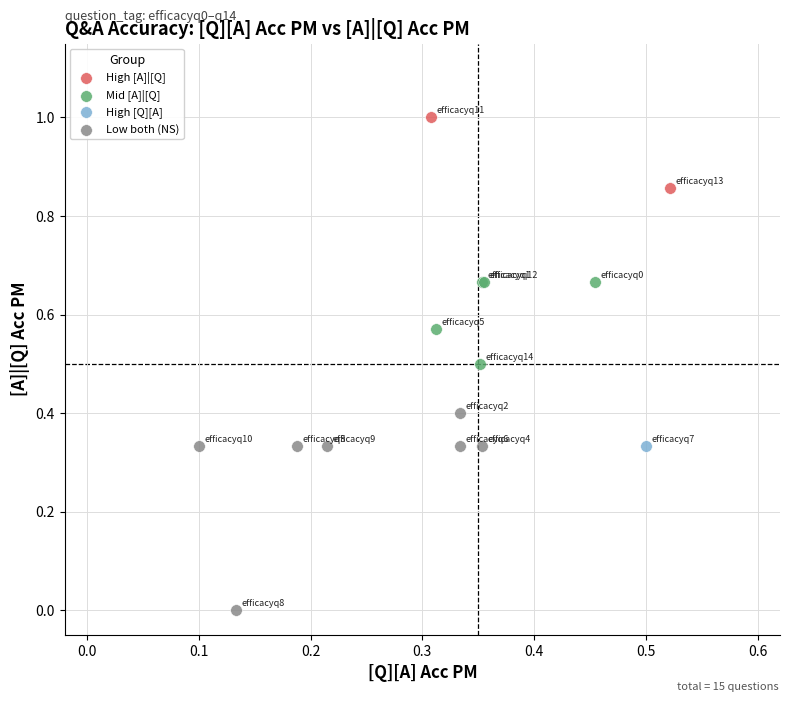

What are all the series names shown in the legend?

High [A]|[Q], Mid [A]|[Q], High [Q][A], Low both (NS)